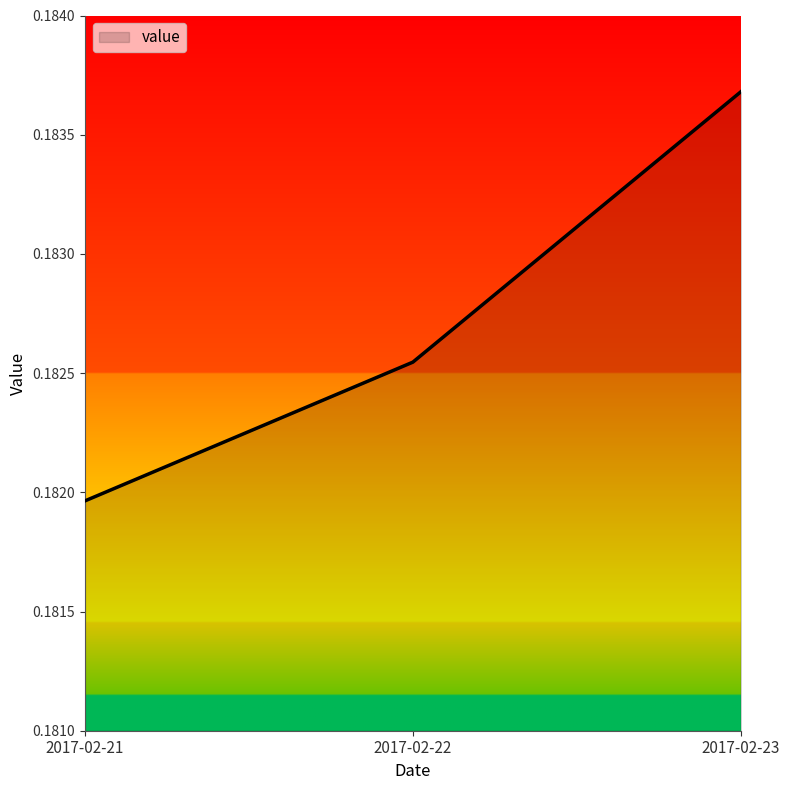

Which category has the highest value across all series?

2017-02-23